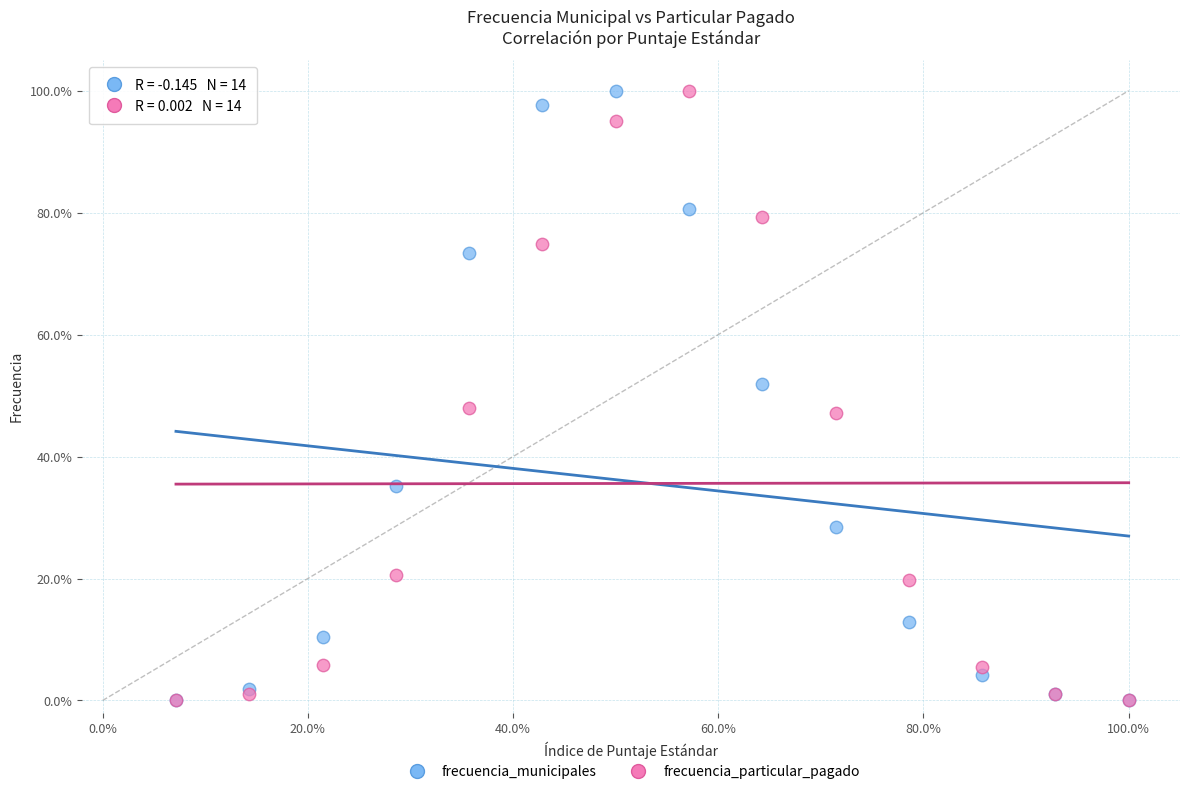

What are all the series names shown in the legend?

frecuencia_municipales, frecuencia_particular_pagado